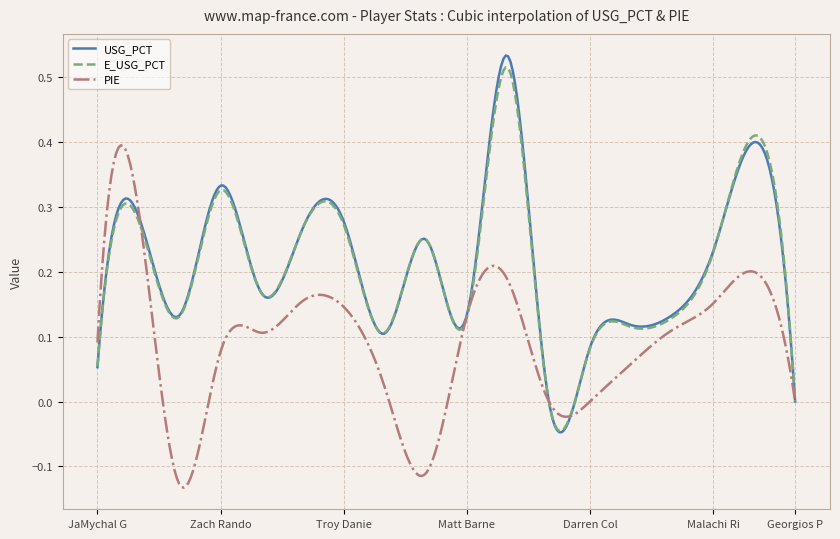

Reading right to left, extract all data points from this chart.

USG_PCT: 0.0	0.4	0.2	0.1	0.1	0.1	0.0	0.5	0.1	0.2	0.1	0.3	0.3	0.2	0.3	0.1	0.3	0.1
E_USG_PCT: 0.0	0.4	0.2	0.1	0.1	0.1	0.0	0.5	0.1	0.2	0.1	0.3	0.3	0.2	0.3	0.1	0.3	0.1
PIE: 0.0	0.2	0.2	0.1	0.1	0.0	0.0	0.2	0.1	-0.1	0.0	0.1	0.2	0.1	0.1	-0.1	0.3	0.1